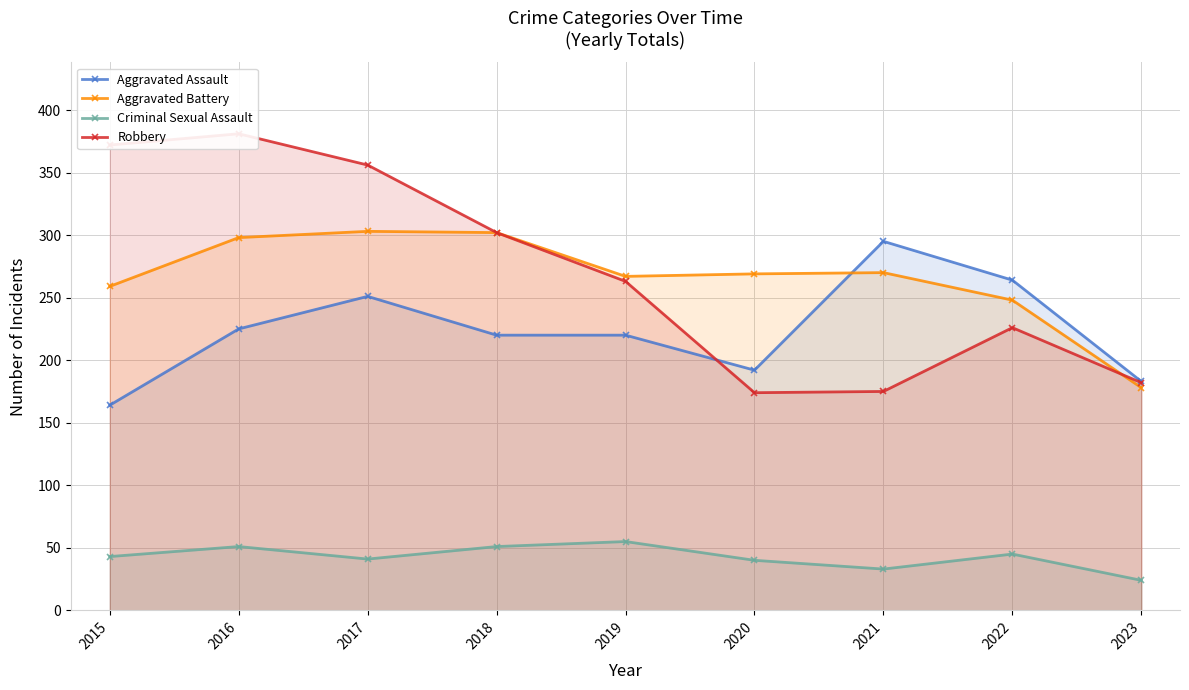

List the labels in order of Aggravated Assault value, largest first.

2021, 2022, 2017, 2016, 2018, 2019, 2020, 2023, 2015